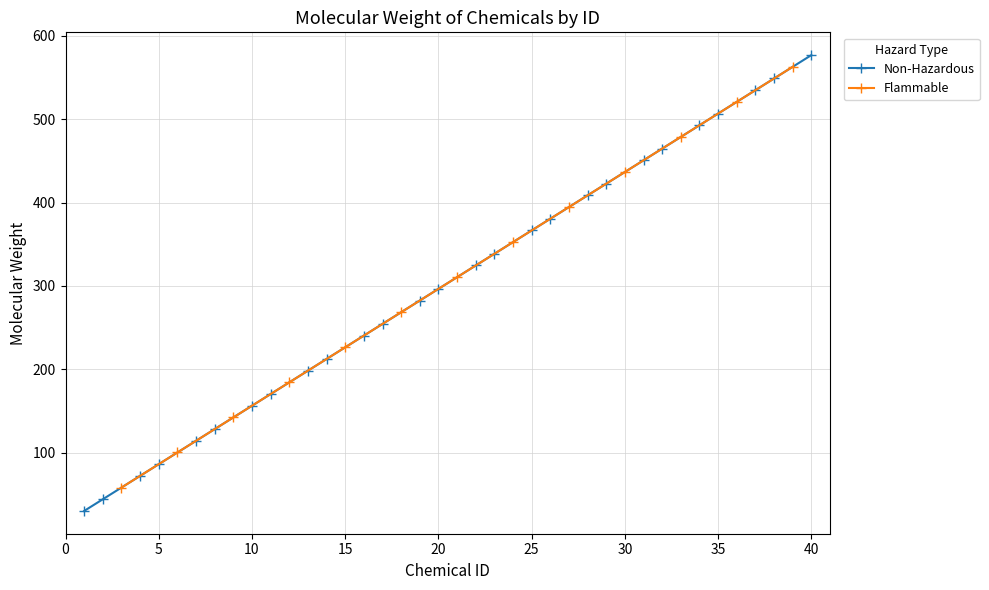

Which has a higher value, 4 or 7?

7